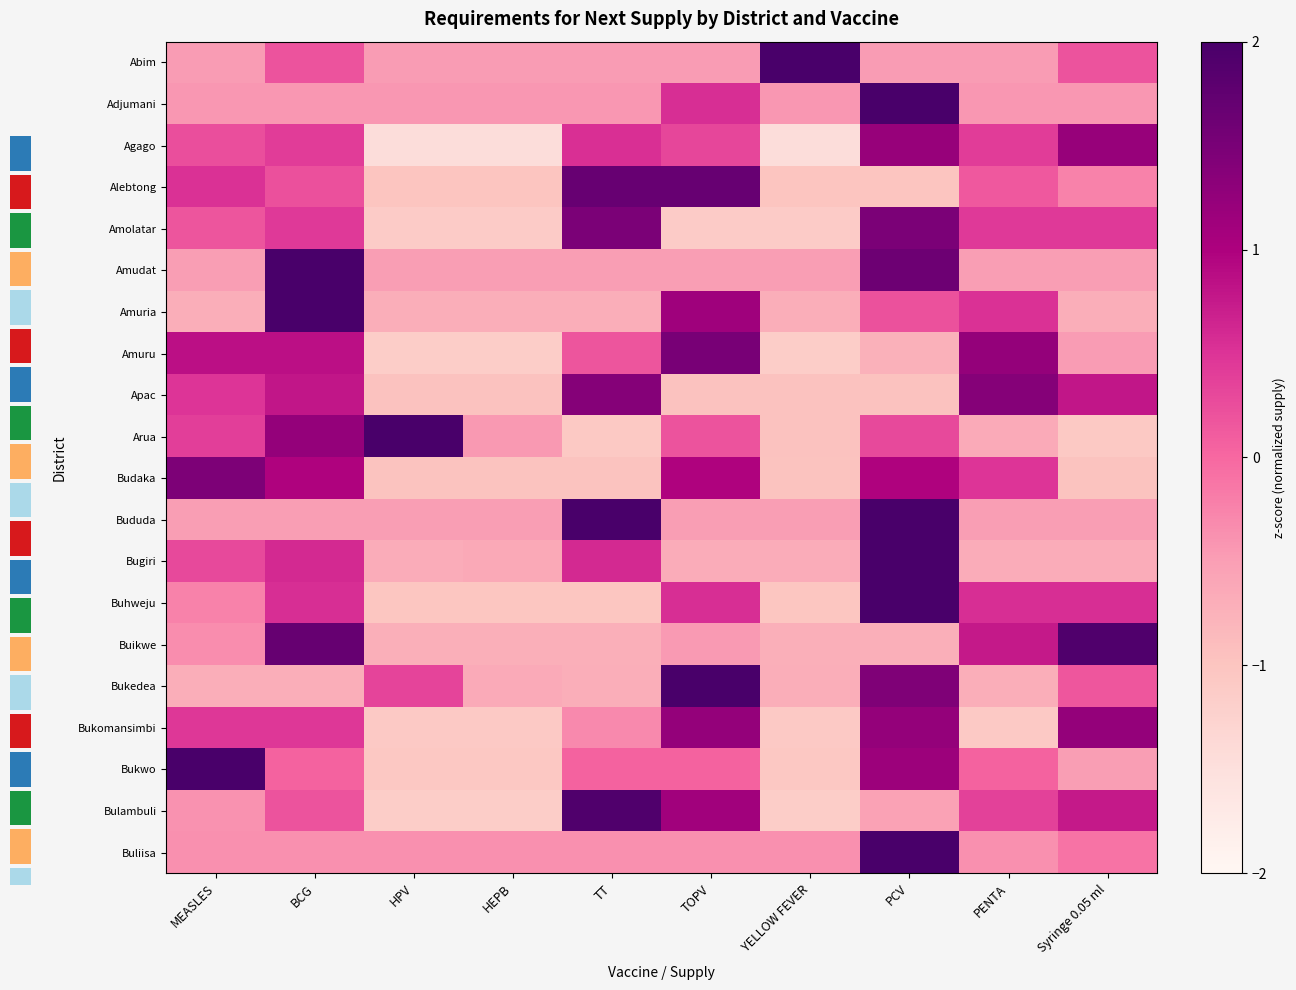

What is the spread (max minus min) of values at TT?

3.1